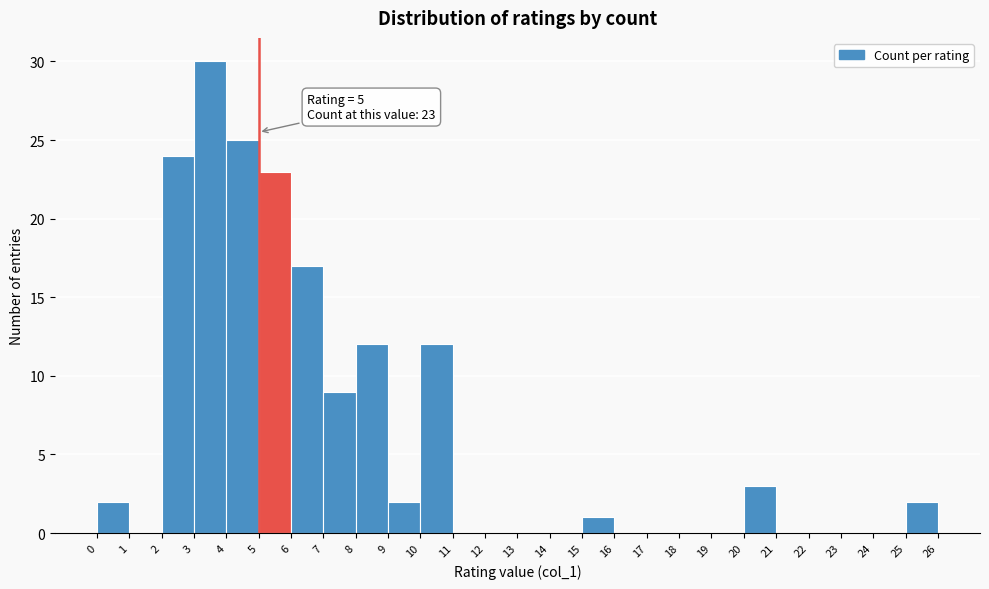

Over which range of the x-axis is the bar tallest?

3 to 4